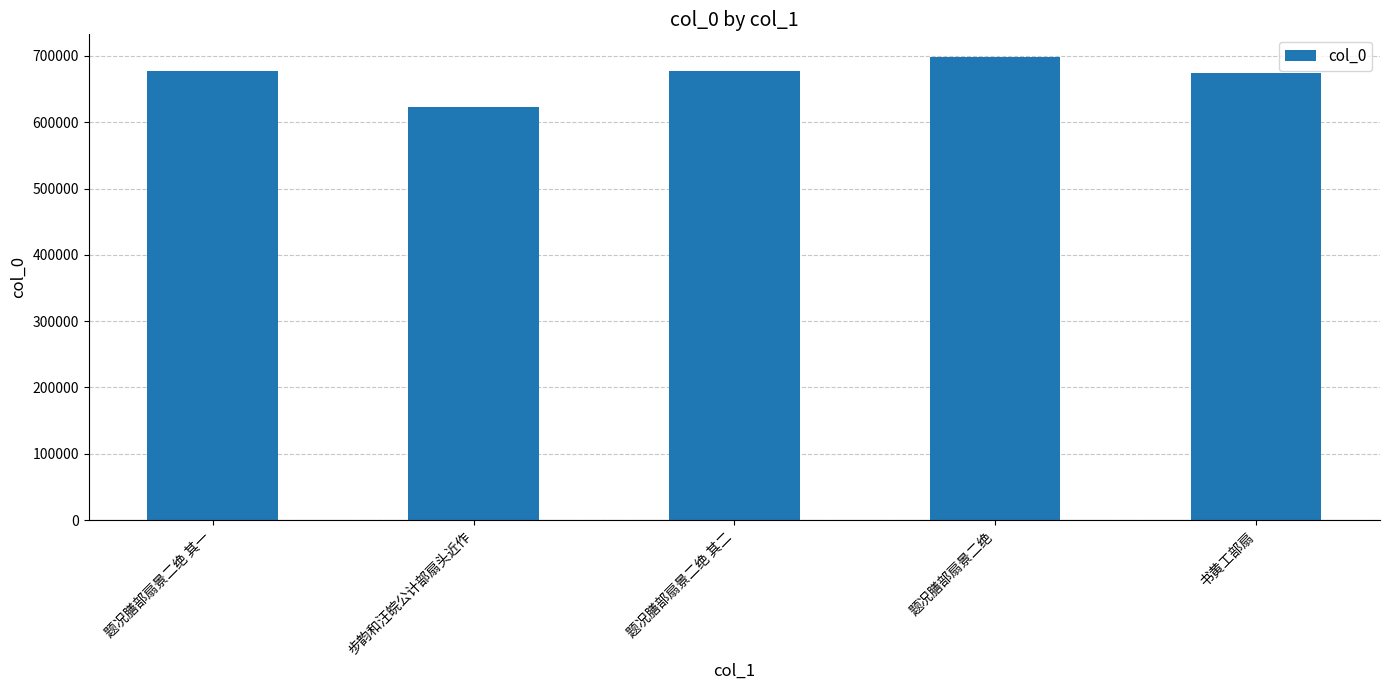

What is the value of the 2nd bar from the left?

622191